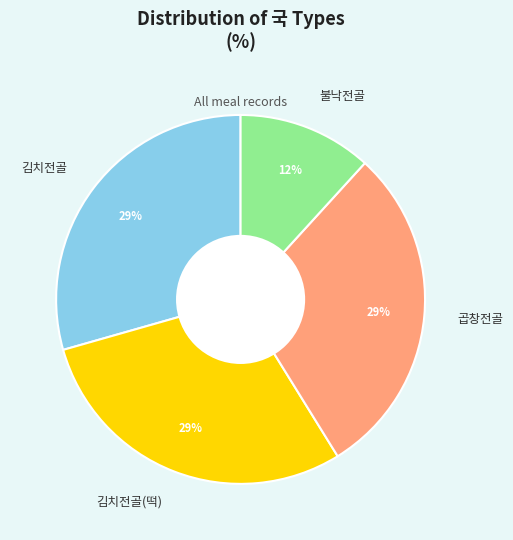

To the nearest percent, what is the combined percentage of 곱창전골 and 김치전골(떡)?

59%